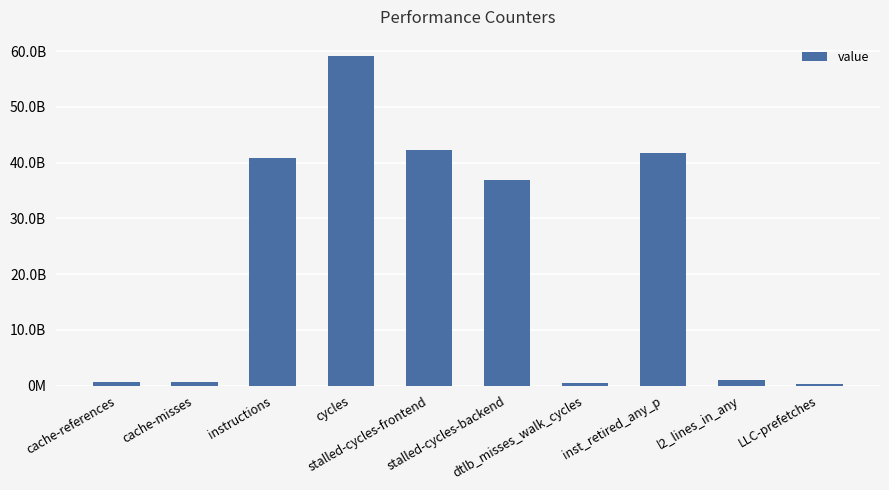

At which category does the chart reach its minimum across all series?

LLC-prefetches